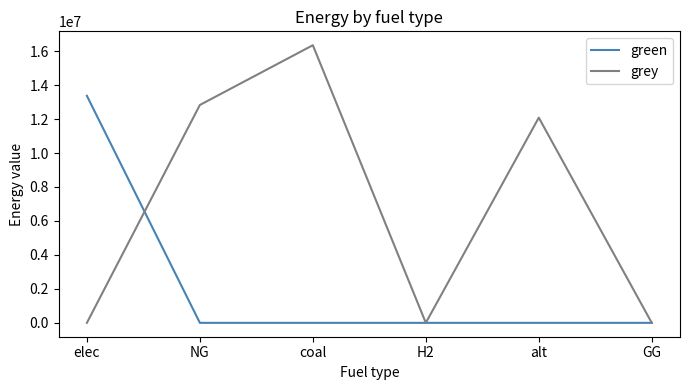

At NG, list the series in order from smallest to largest.

green, grey